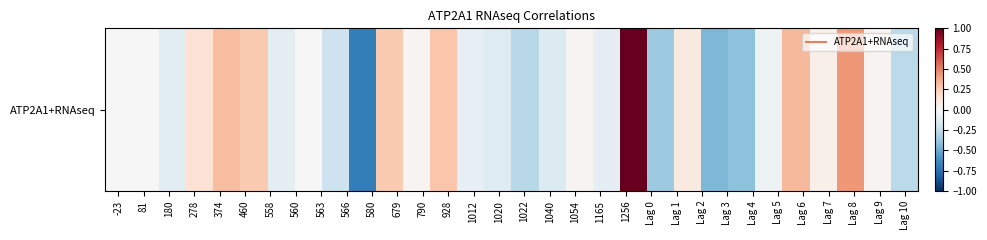

What is the difference between the second highest and minimum values?

1.1